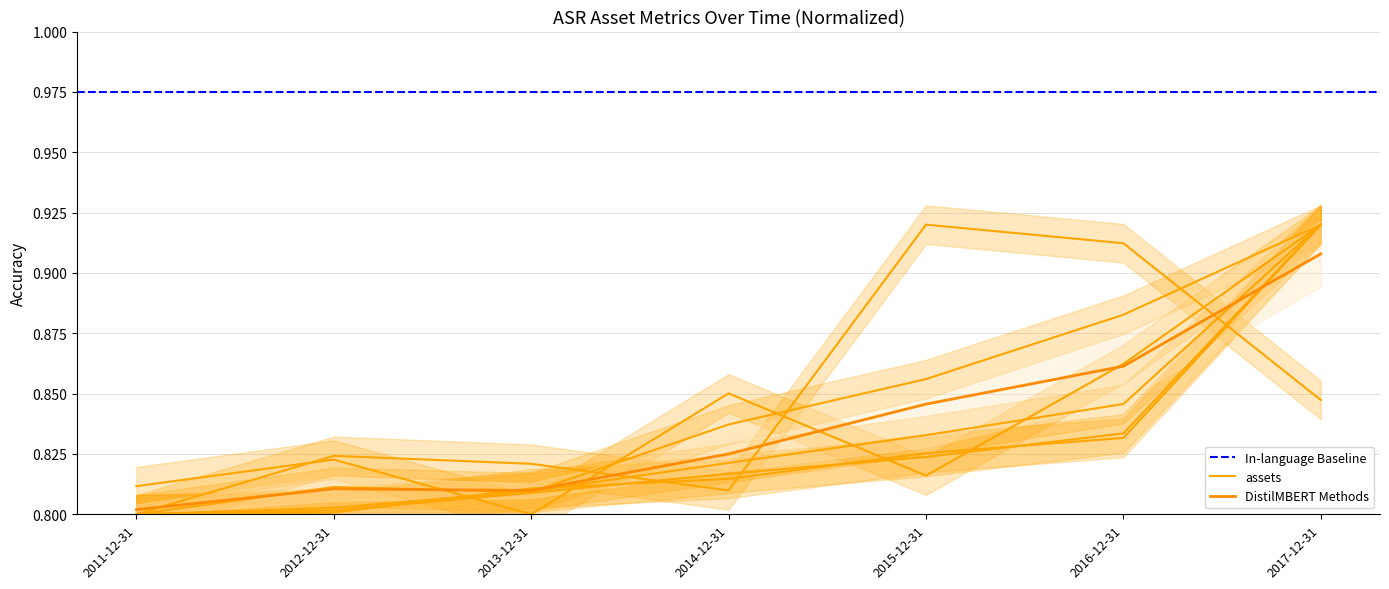

What is the label of the 2nd point from the left?

2012-12-31